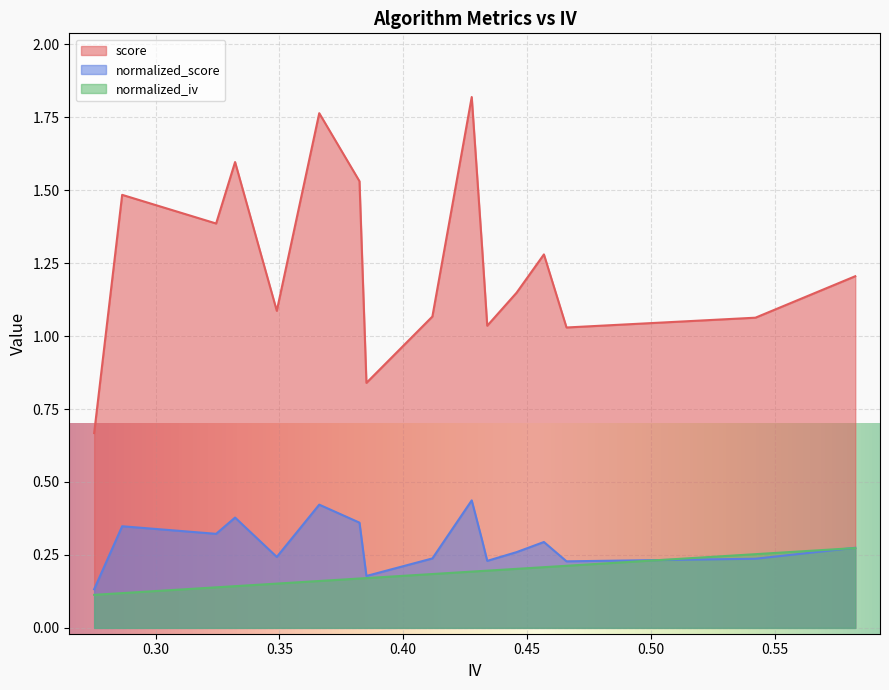

What are all the series names shown in the legend?

score, normalized_score, normalized_iv